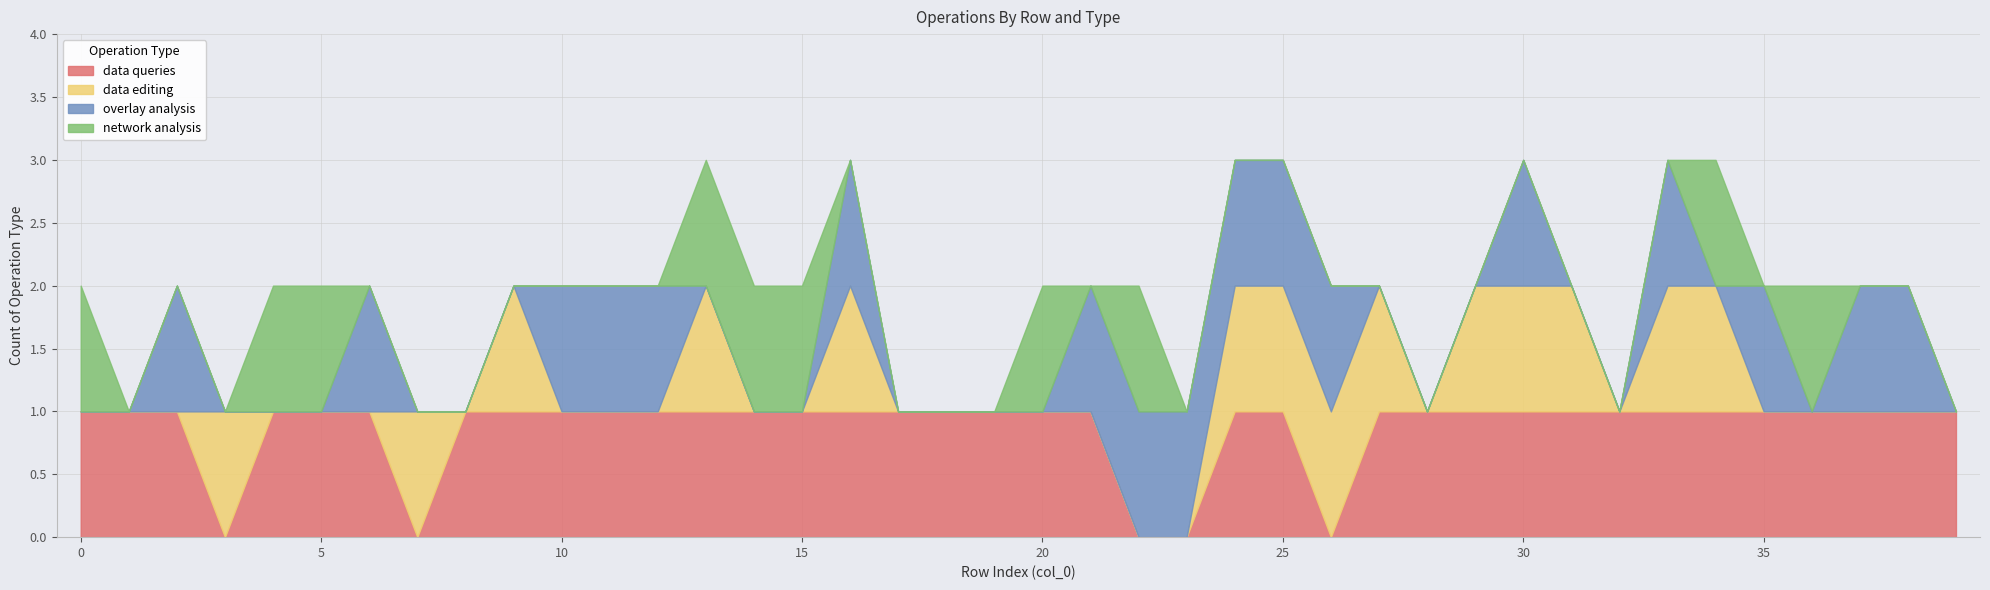

True or false: overlay analysis has a value of 1 at 12.

True